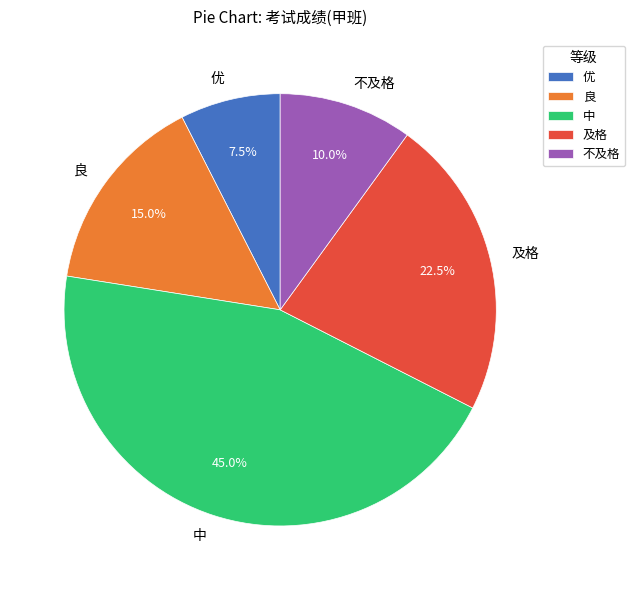

Rank the categories by value from lowest to highest.

优, 不及格, 良, 及格, 中